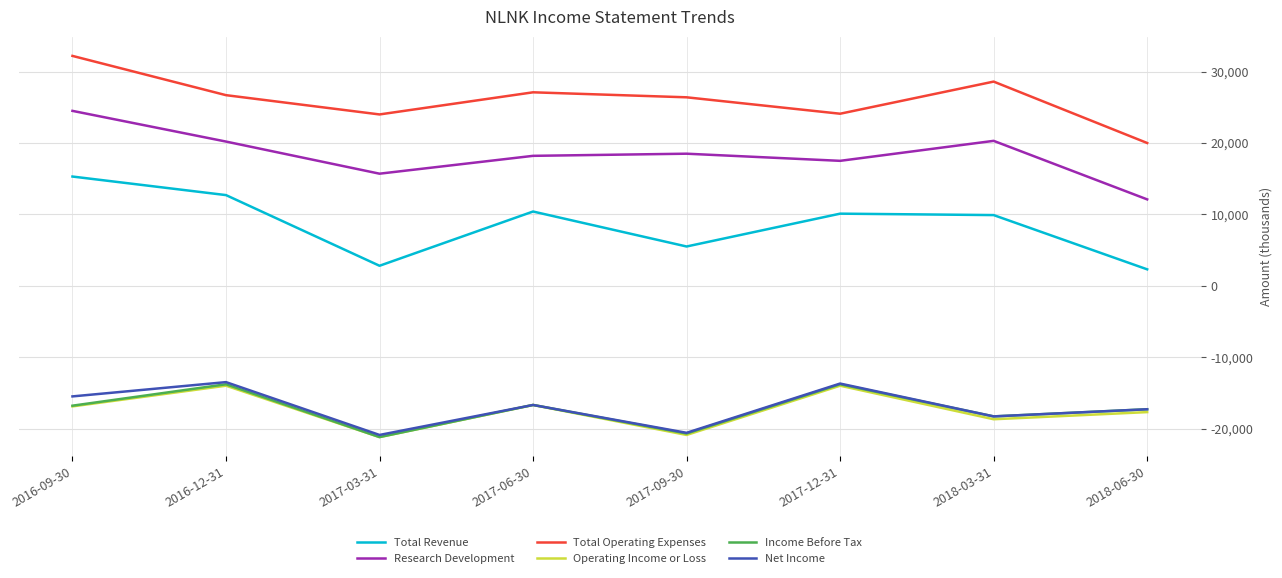

Which series has the largest total across all categories?

Total Operating Expenses